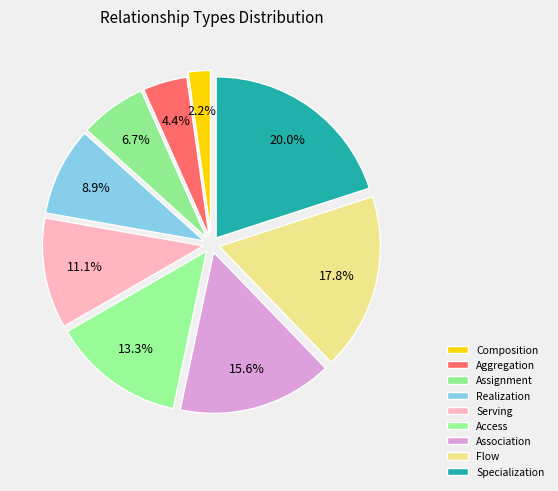

What percentage is NOT represented by Access?

86.7%